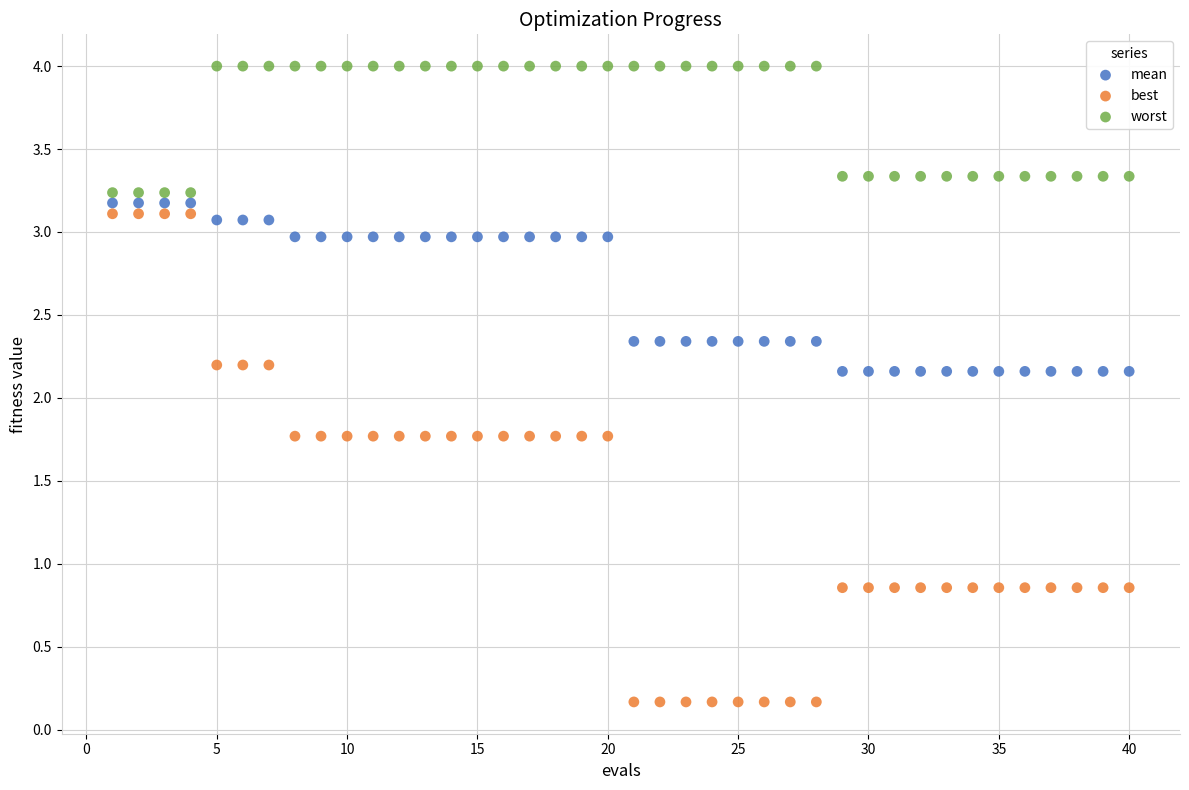

What is the X range (max minus min) for the scatter plot?

39.0